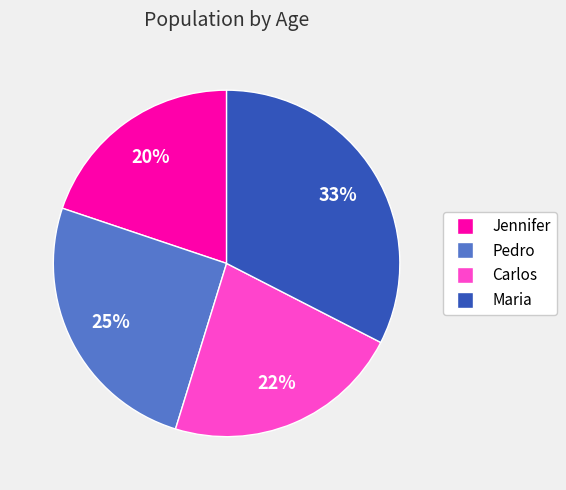

How many segments does this pie chart have?

4